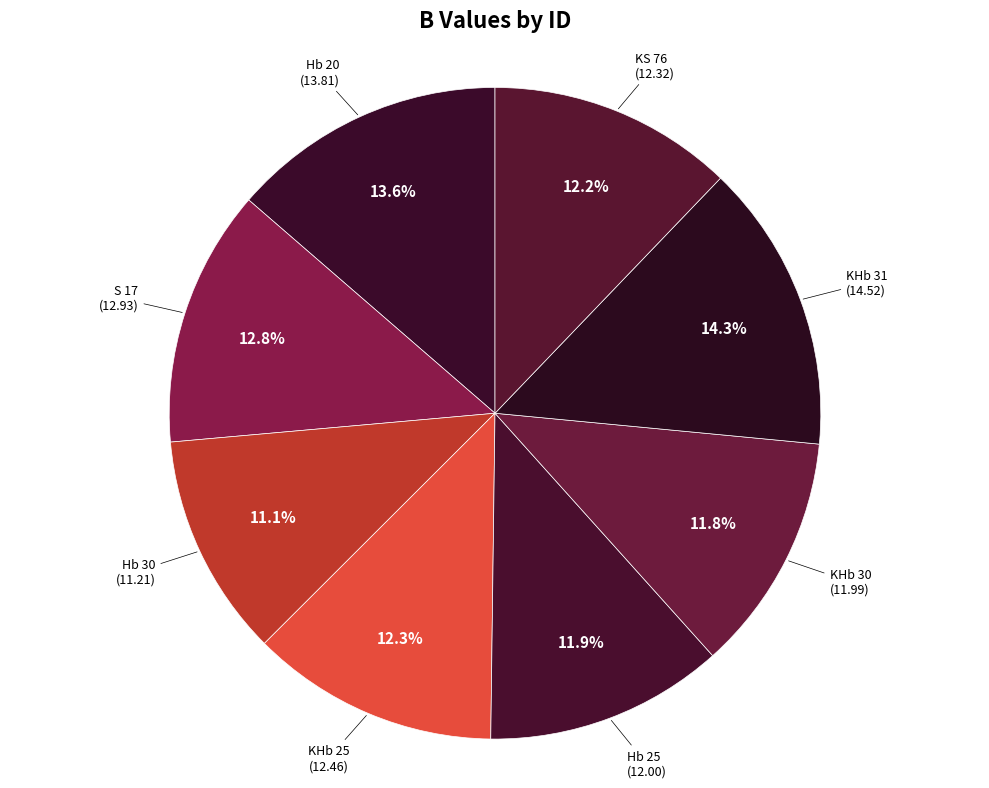

Count the number of slices in the pie.

8